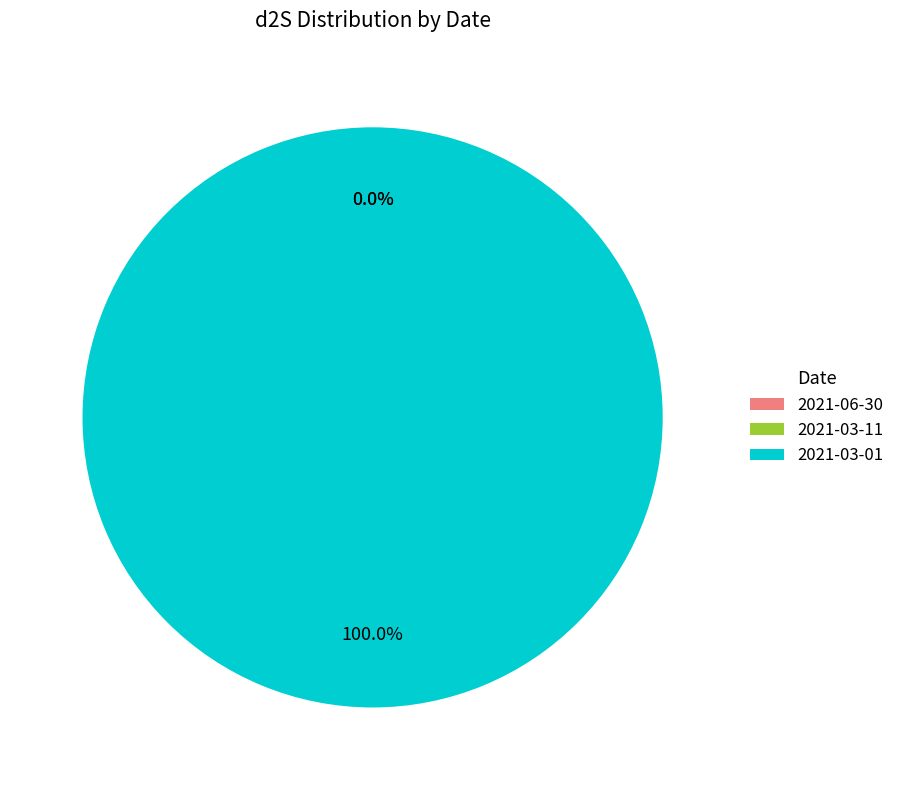

Is there a majority slice in this chart?

Yes